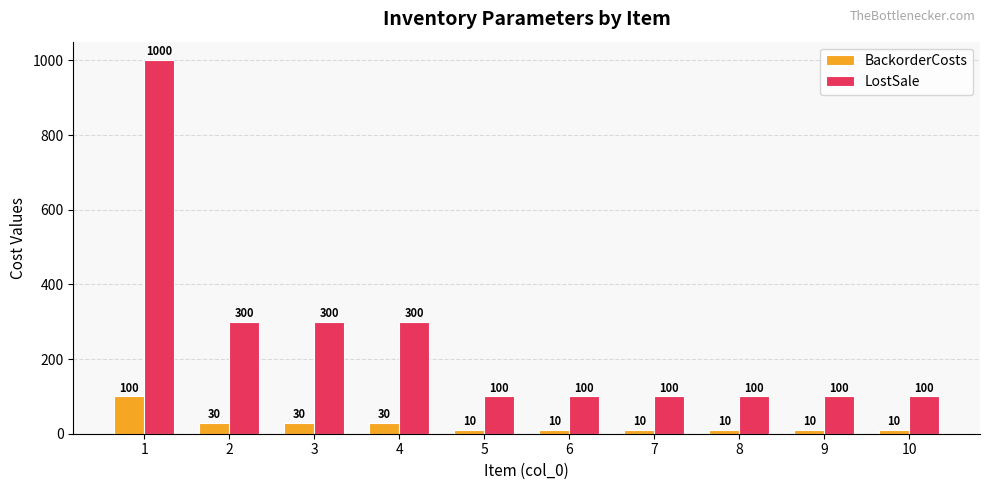

What are all the series names shown in the legend?

BackorderCosts, LostSale